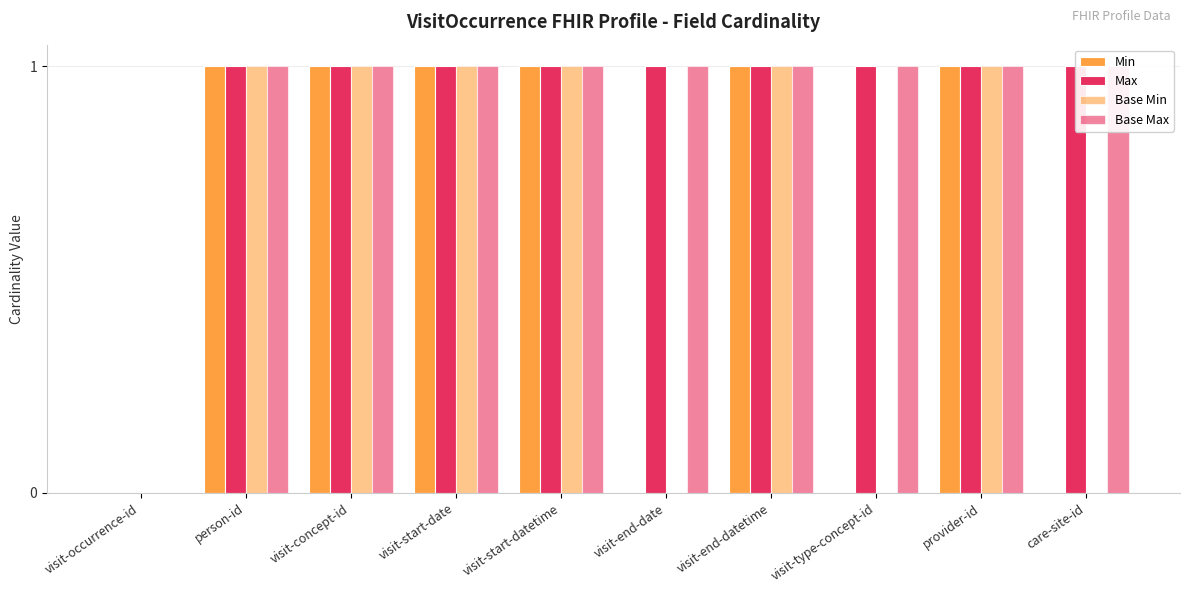

Reading left to right, what are all the values shown in this chart?

Min: visit-occurrence-id=0	person-id=1	visit-concept-id=1	visit-start-date=1	visit-start-datetime=1	visit-end-date=0	visit-end-datetime=1	visit-type-concept-id=0	provider-id=1	care-site-id=0
Max: visit-occurrence-id=0	person-id=1	visit-concept-id=1	visit-start-date=1	visit-start-datetime=1	visit-end-date=1	visit-end-datetime=1	visit-type-concept-id=1	provider-id=1	care-site-id=1
Base Min: visit-occurrence-id=0	person-id=1	visit-concept-id=1	visit-start-date=1	visit-start-datetime=1	visit-end-date=0	visit-end-datetime=1	visit-type-concept-id=0	provider-id=1	care-site-id=0
Base Max: visit-occurrence-id=0	person-id=1	visit-concept-id=1	visit-start-date=1	visit-start-datetime=1	visit-end-date=1	visit-end-datetime=1	visit-type-concept-id=1	provider-id=1	care-site-id=1